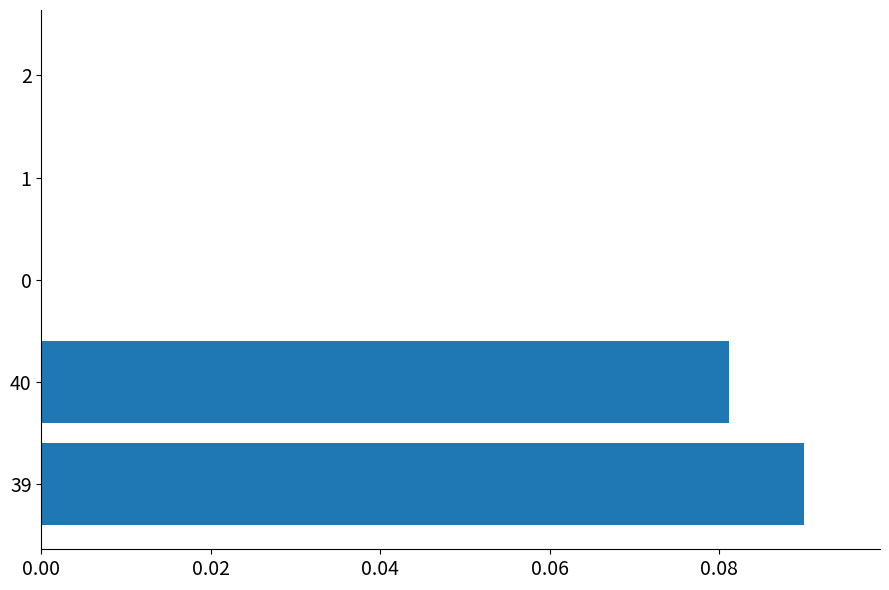

How many distinct data groups are displayed?

1